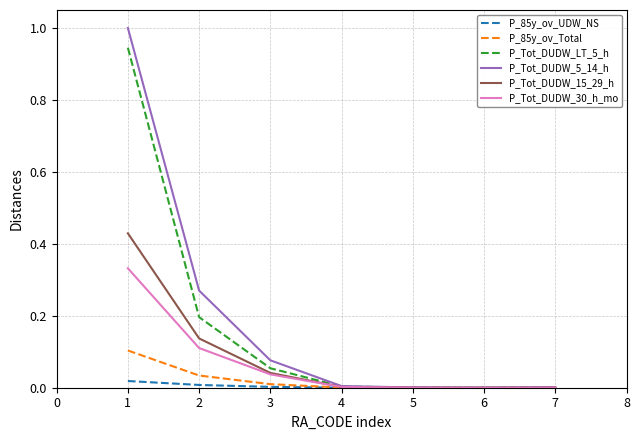

Which series has the widest spread of values?

P_Tot_DUDW_5_14_h